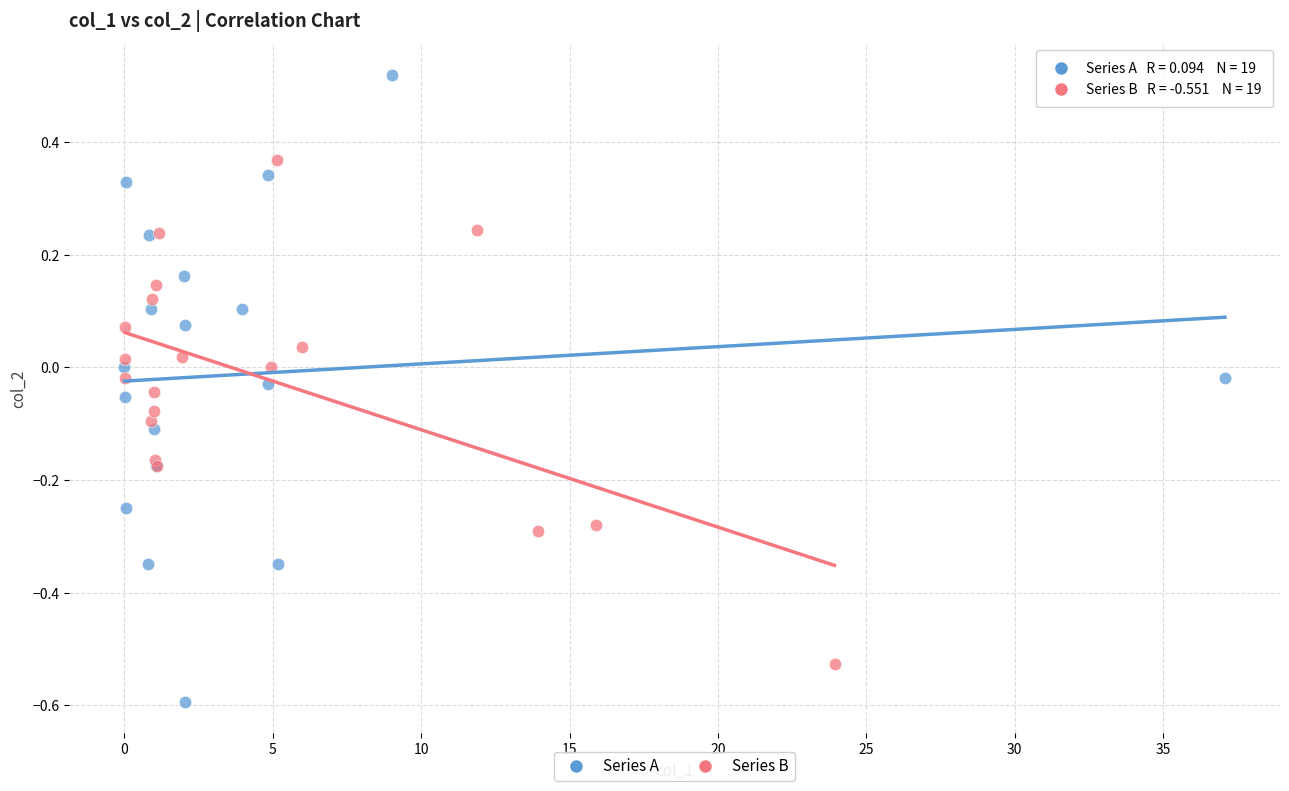

Which series has the largest Y range (max minus min)?

Series A